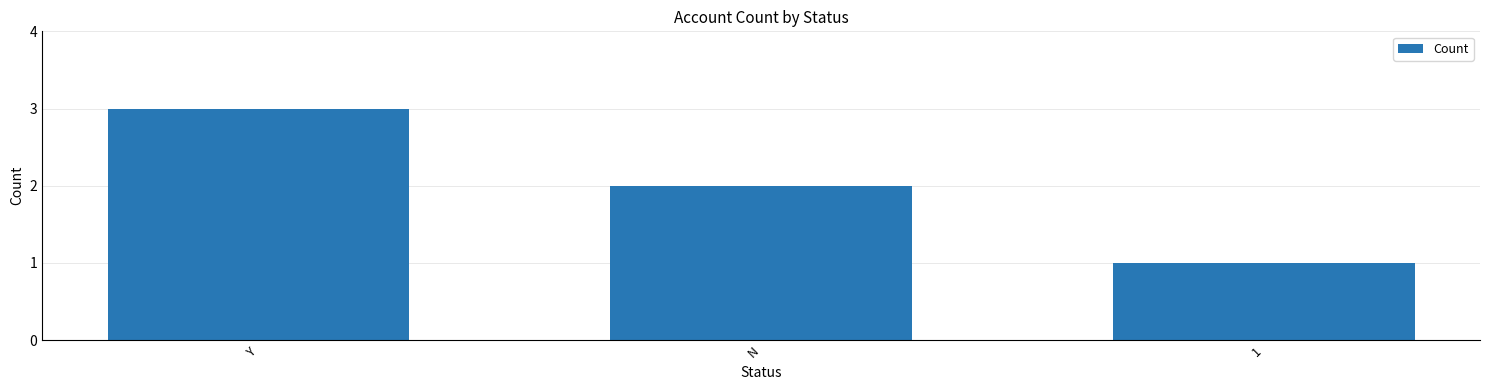

Which category has the highest value across all series?

Y